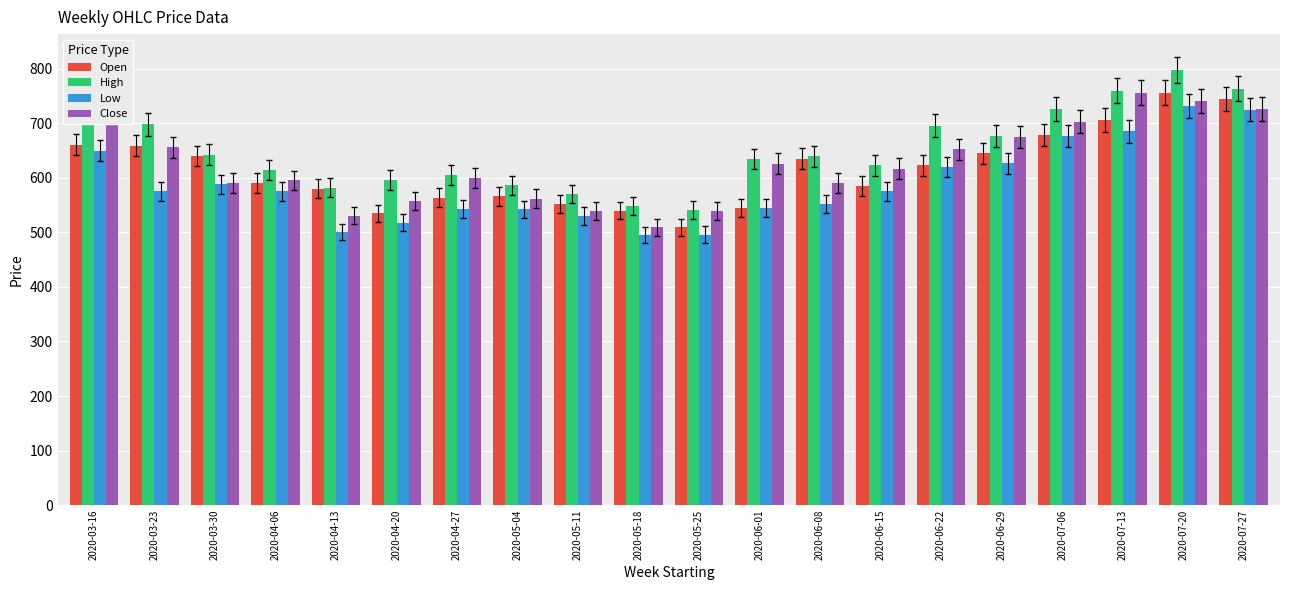

The value of Open at 2020-04-06 is 849.4. True or false?

False